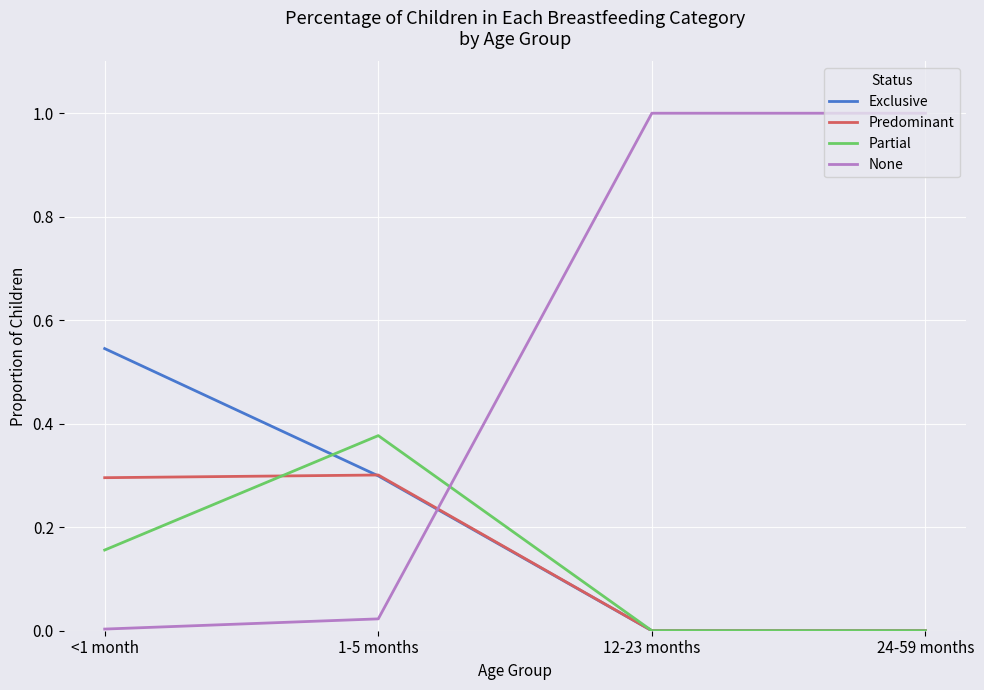

How many lines are shown in the chart?

4